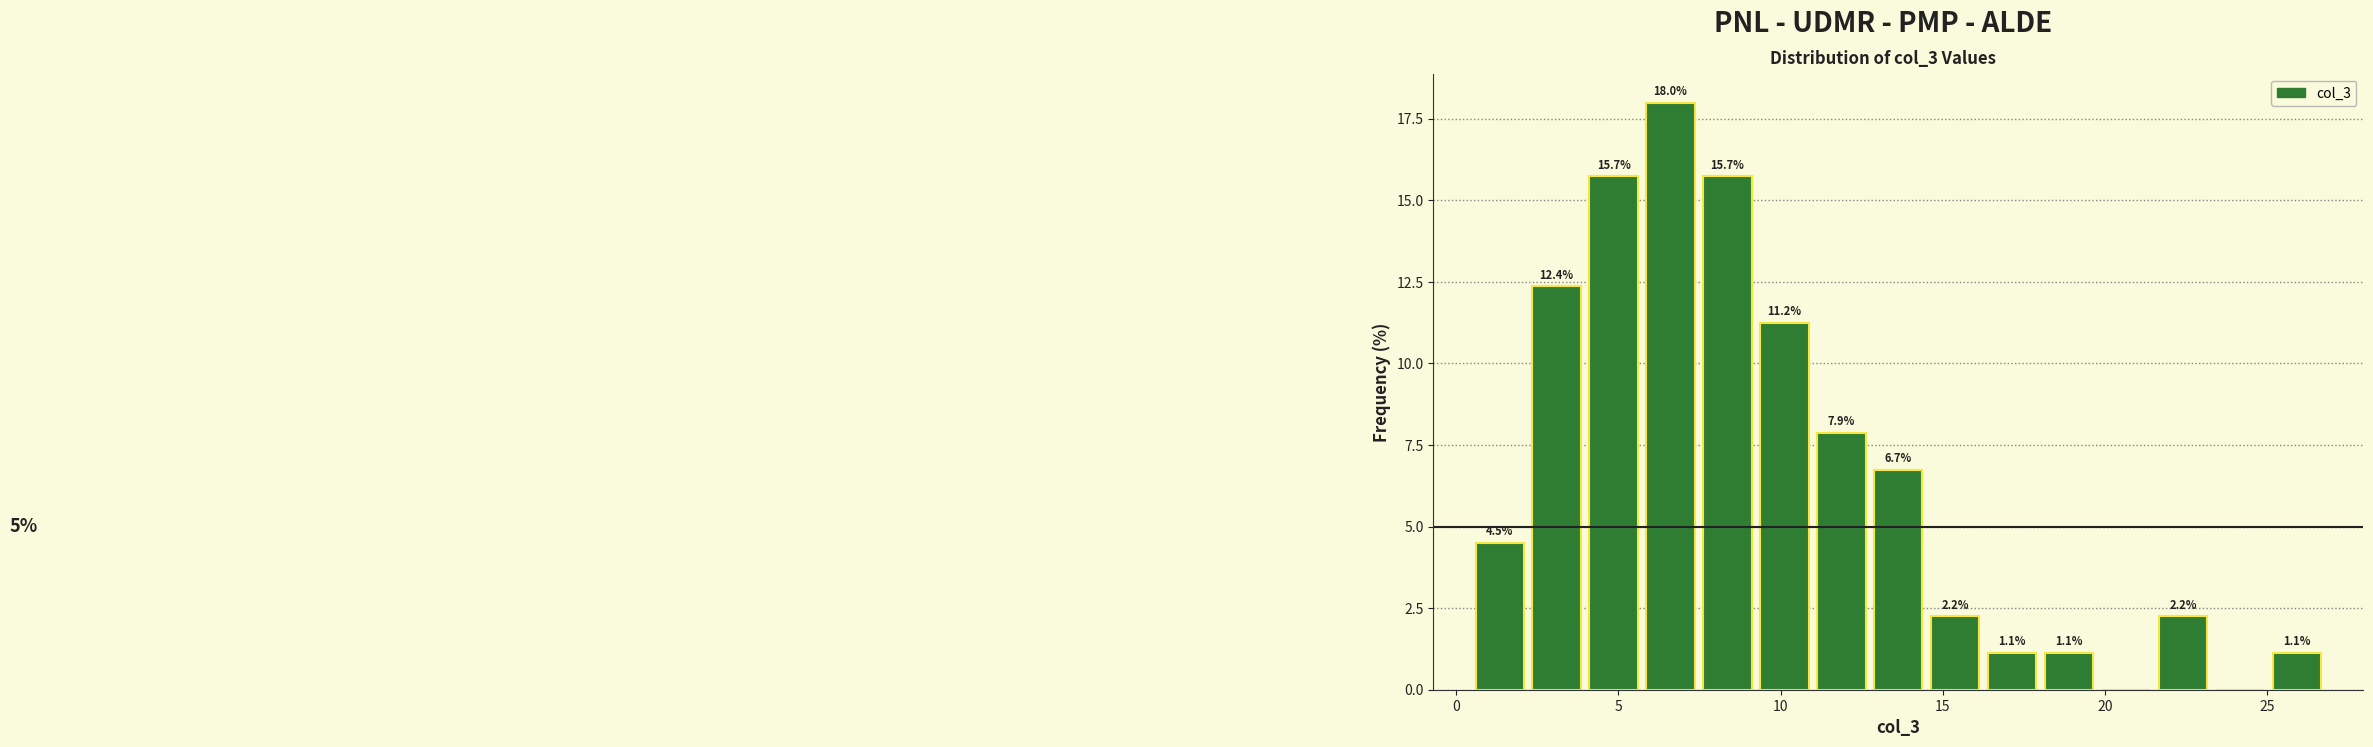

Read against the x-axis, roughly where is the centre of the tallest bar?

6.5